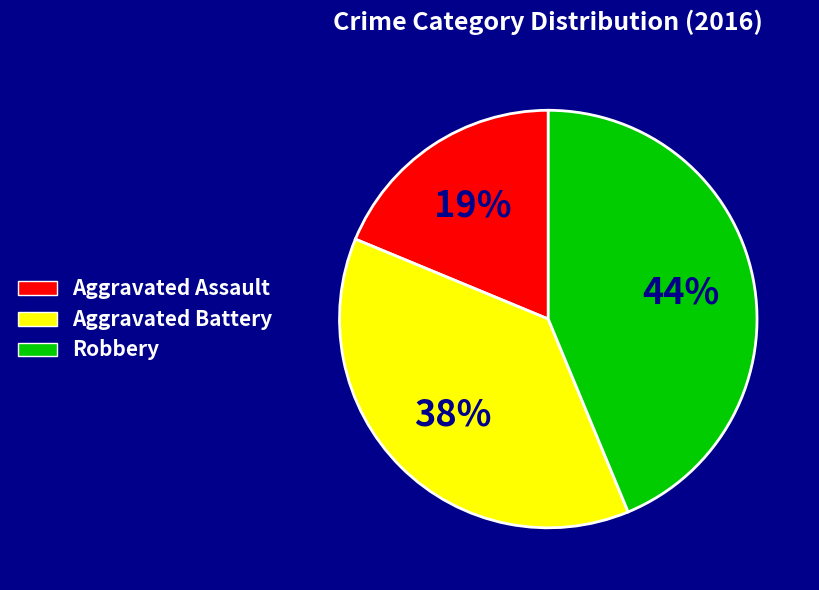

To the nearest percent, what is the combined percentage of Aggravated Assault and Aggravated Battery?

56%